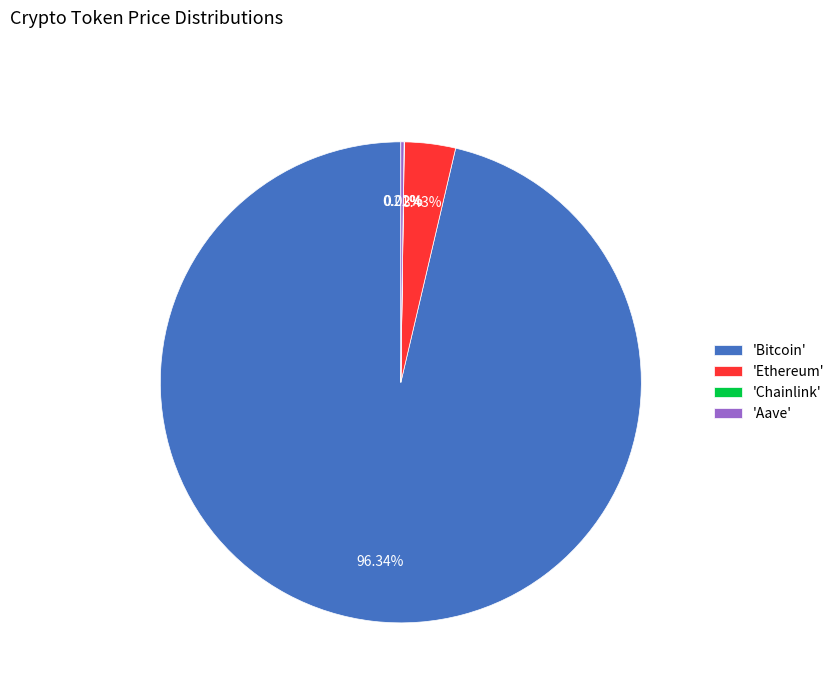

Does any single category account for the majority?

Yes